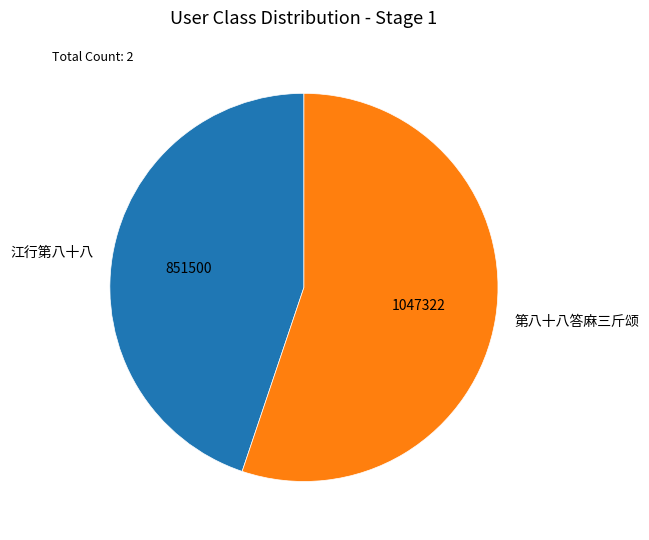

What is the ratio of the value at 第八十八答麻三斤颂 to the value at 江行第八十八?

1.2